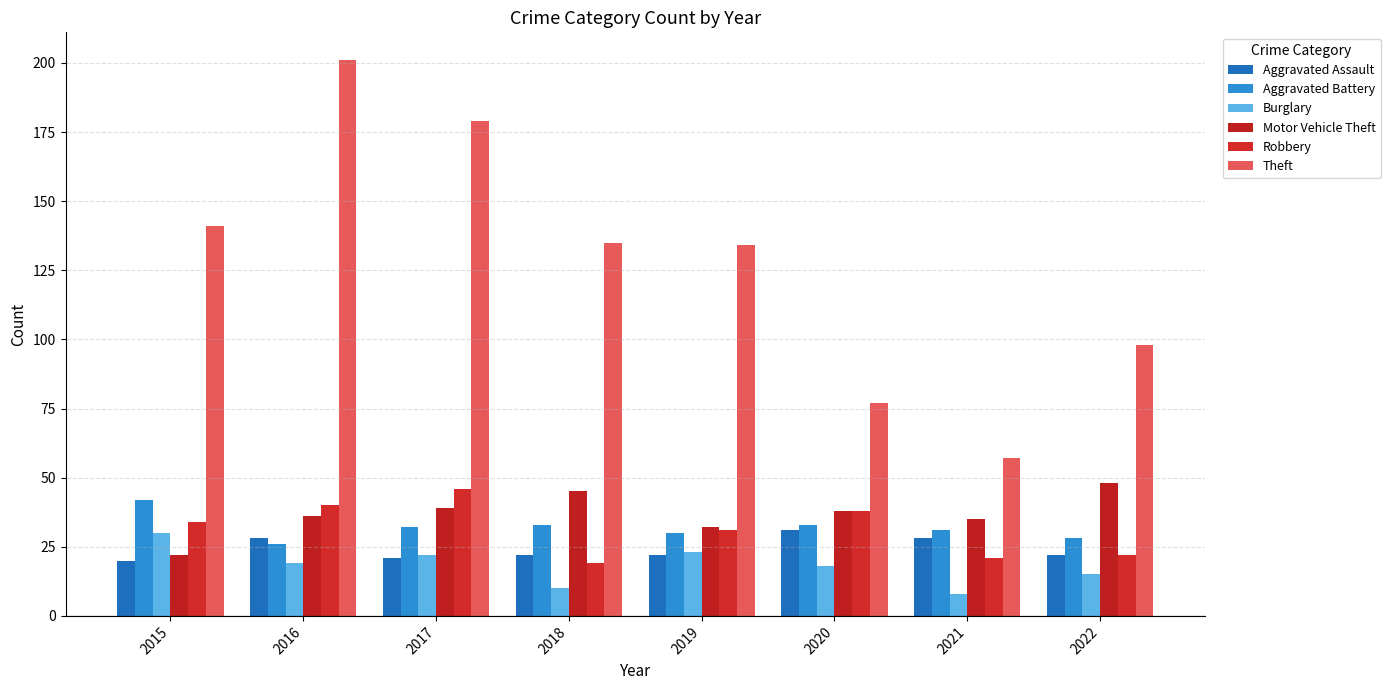

Which series has the widest spread of values?

Theft